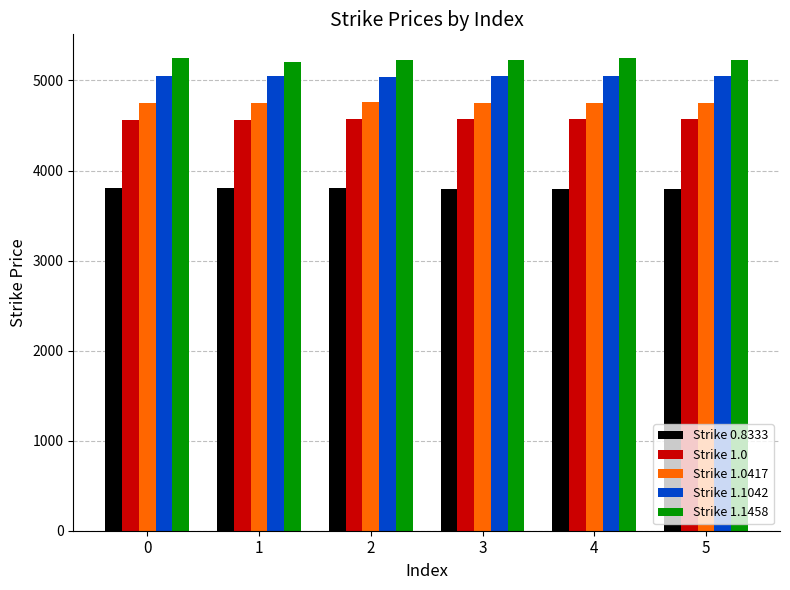

Rank the series at 4 from lowest to highest value.

Strike 0.8333, Strike 1.0, Strike 1.0417, Strike 1.1042, Strike 1.1458